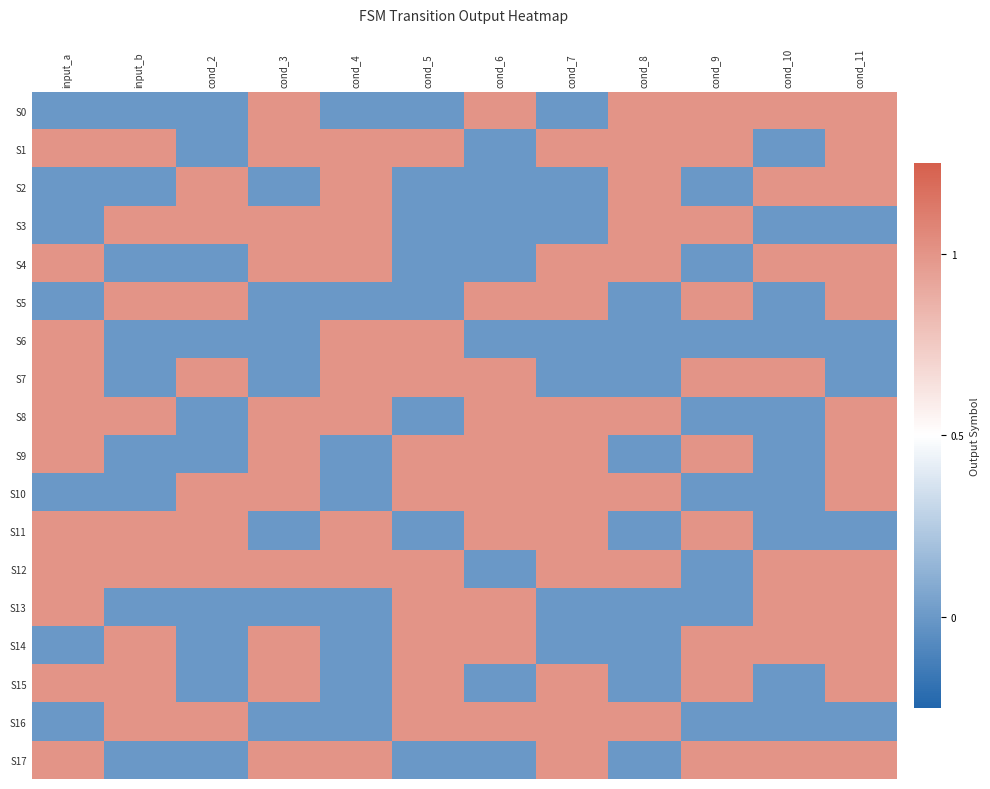

Which has a higher value, cond_6 or cond_8?

cond_6